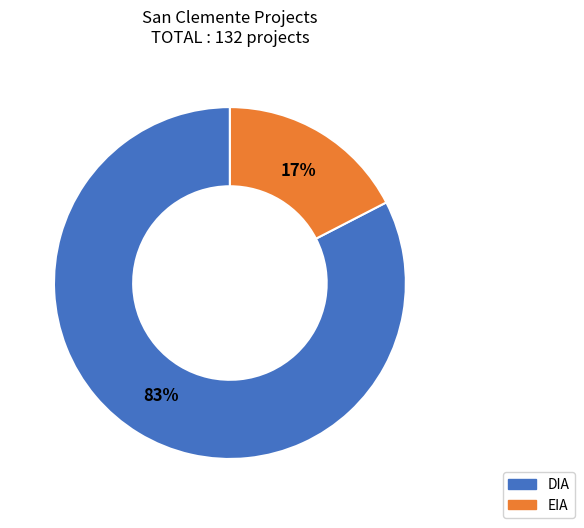

Rank the categories by value from lowest to highest.

EIA, DIA